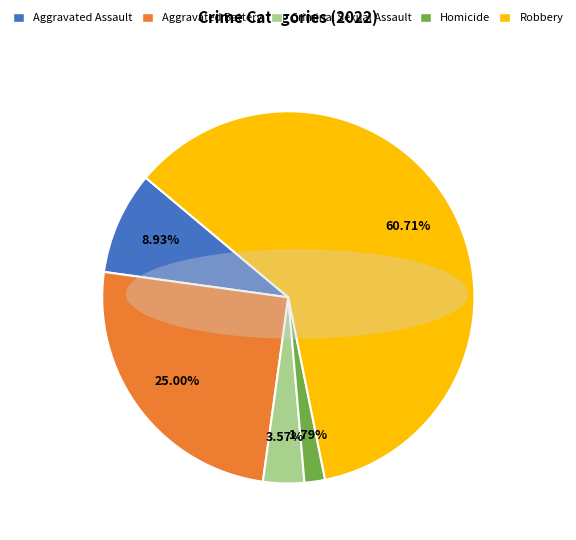

How many segments does this pie chart have?

5